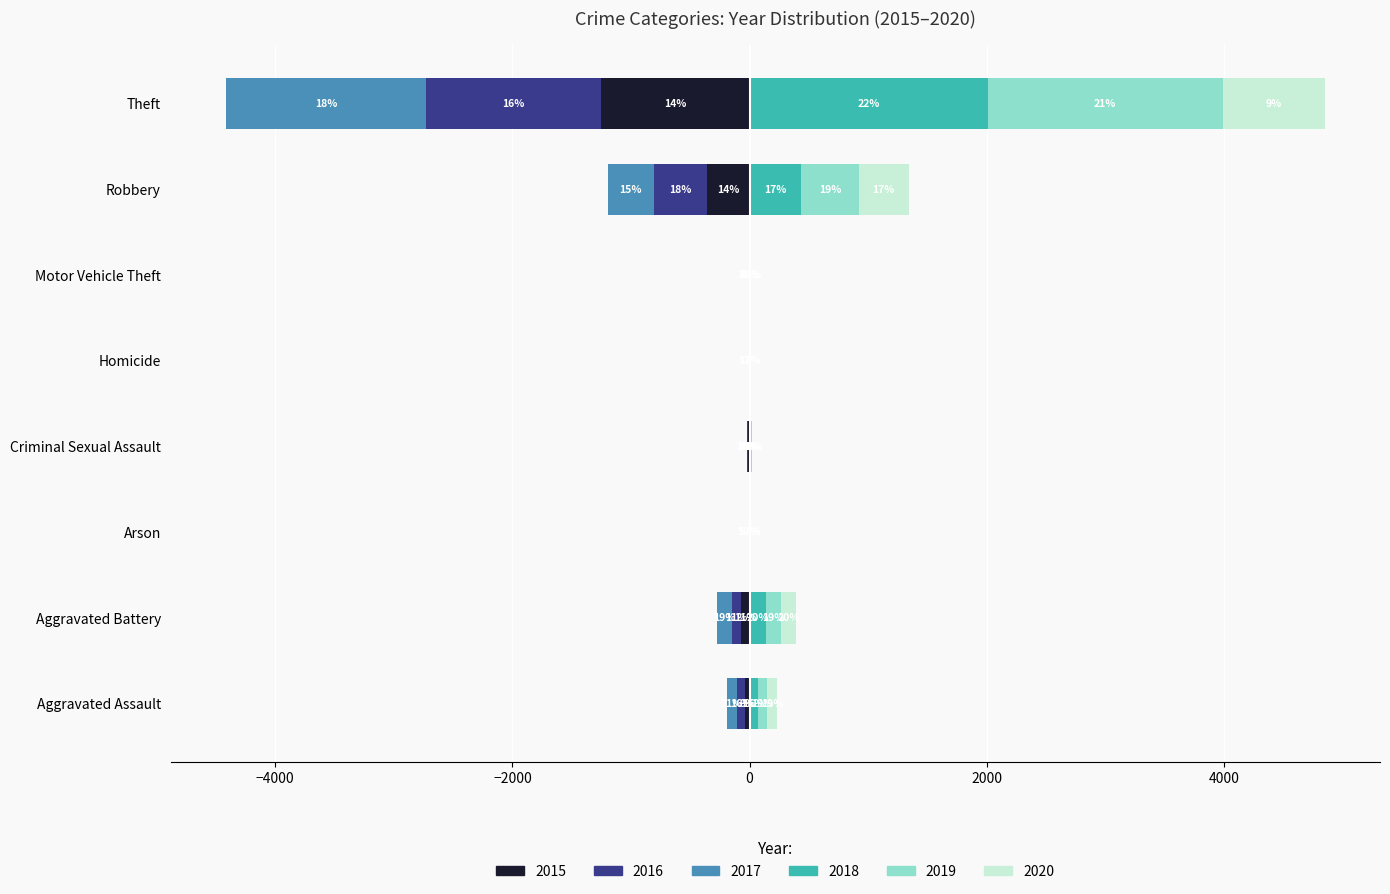

What are all the series names shown in the legend?

2015, 2016, 2017, 2018, 2019, 2020